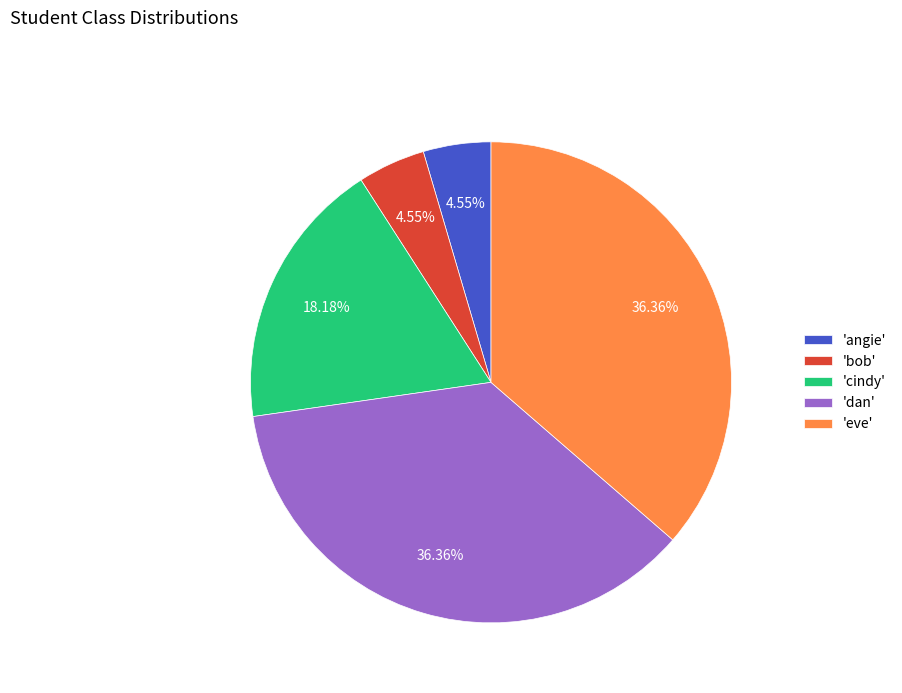

Is there any slice that represents more than half of the pie?

No